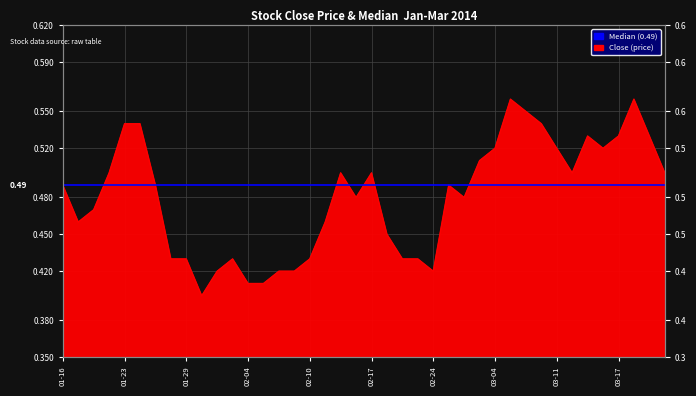

Reading left to right, transcribe all the data shown in this chart.

0.5	0.5	0.5	0.5	0.5	0.5	0.5	0.4	0.4	0.4	0.4	0.4	0.4	0.4	0.4	0.4	0.4	0.5	0.5	0.5	0.5	0.5	0.4	0.4	0.4	0.5	0.5	0.5	0.5	0.6	0.6	0.5	0.5	0.5	0.5	0.5	0.5	0.6	0.5	0.5